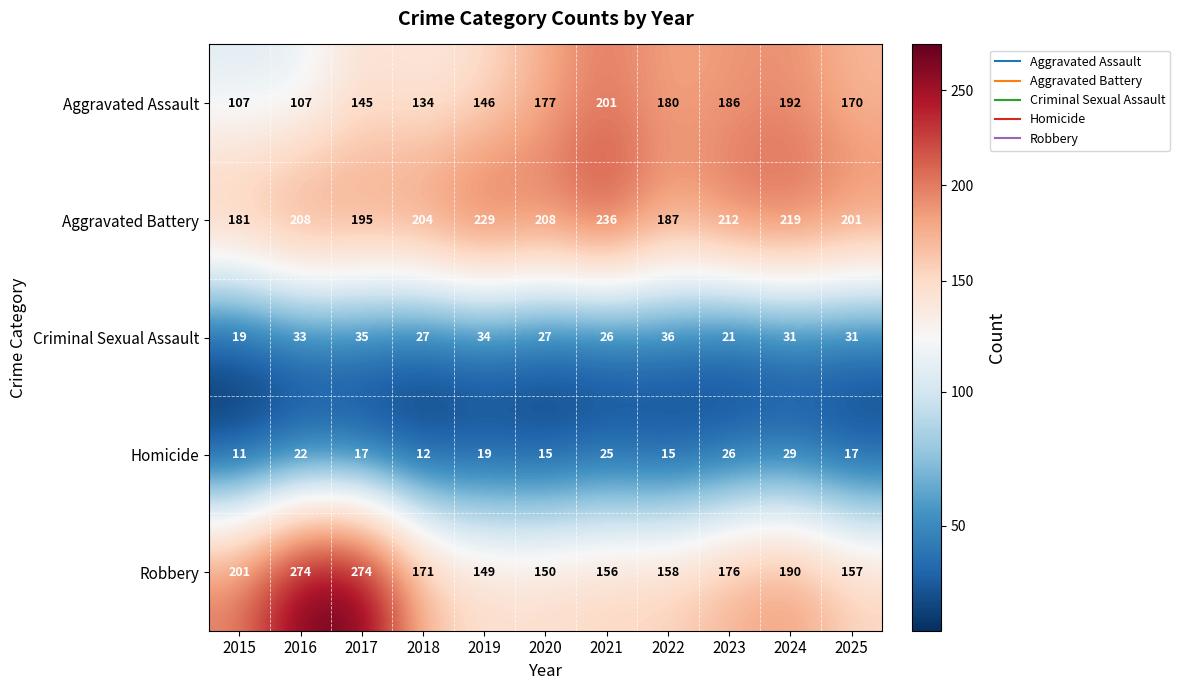

How many series are shown in this chart?

5